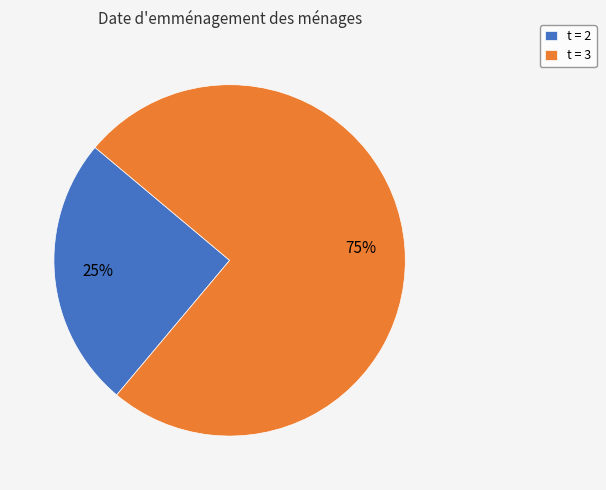

What is the smallest slice in the pie chart?

t = 2